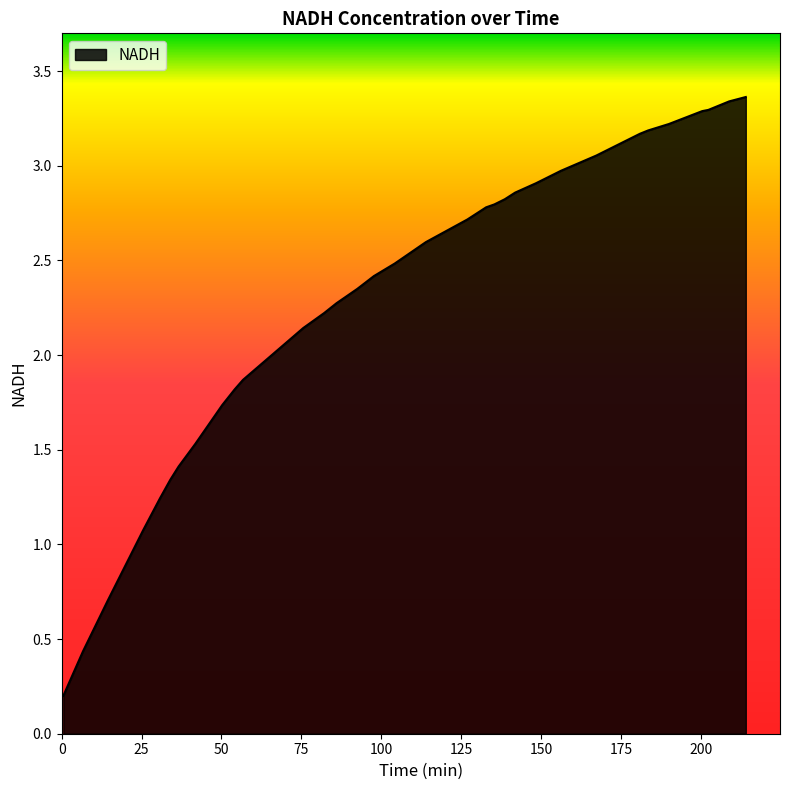

What is the difference between the maximum and minimum values?

3.2